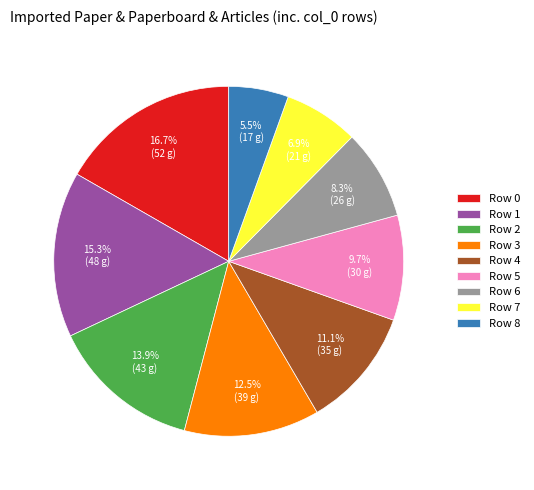

To the nearest percent, what is the difference between the Row 1 and Row 6 slice percentages?

7%